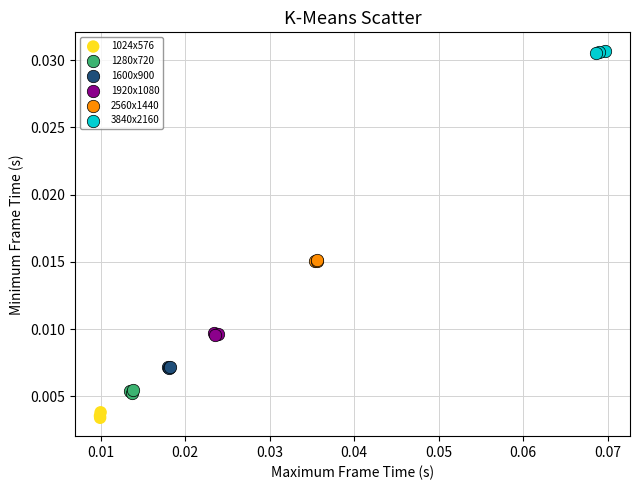

Which series contains the highest Y value?

3840x2160